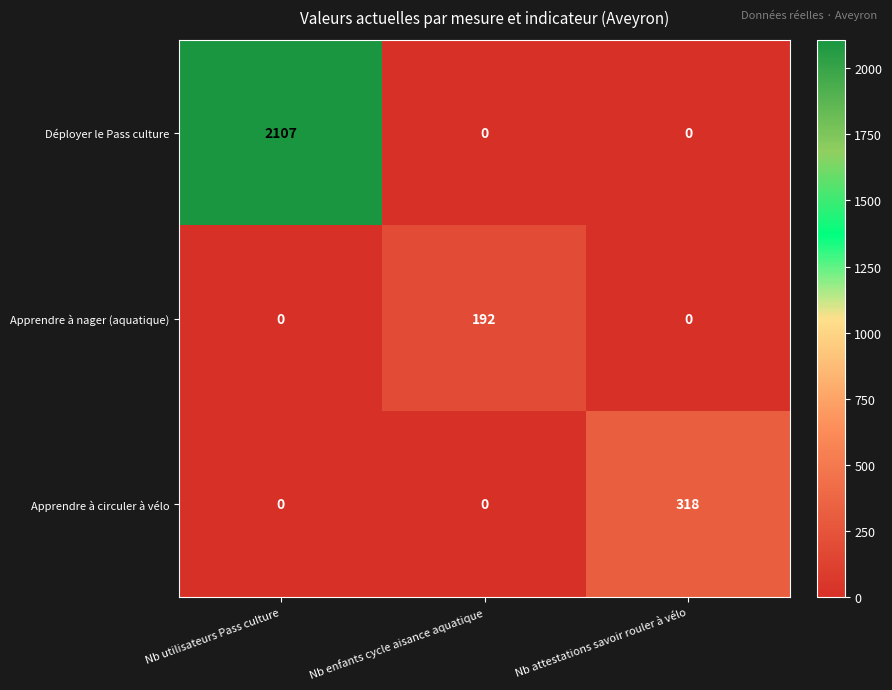

What is the average value of the Déployer le Pass culture series?

702